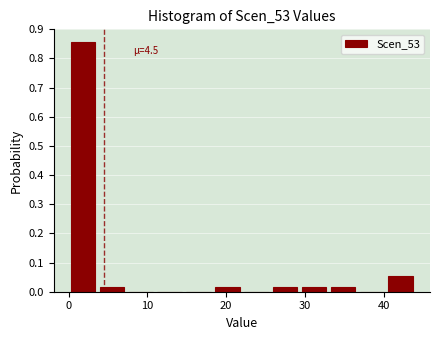

Read against the x-axis, roughly where is the centre of the tallest bar?

2